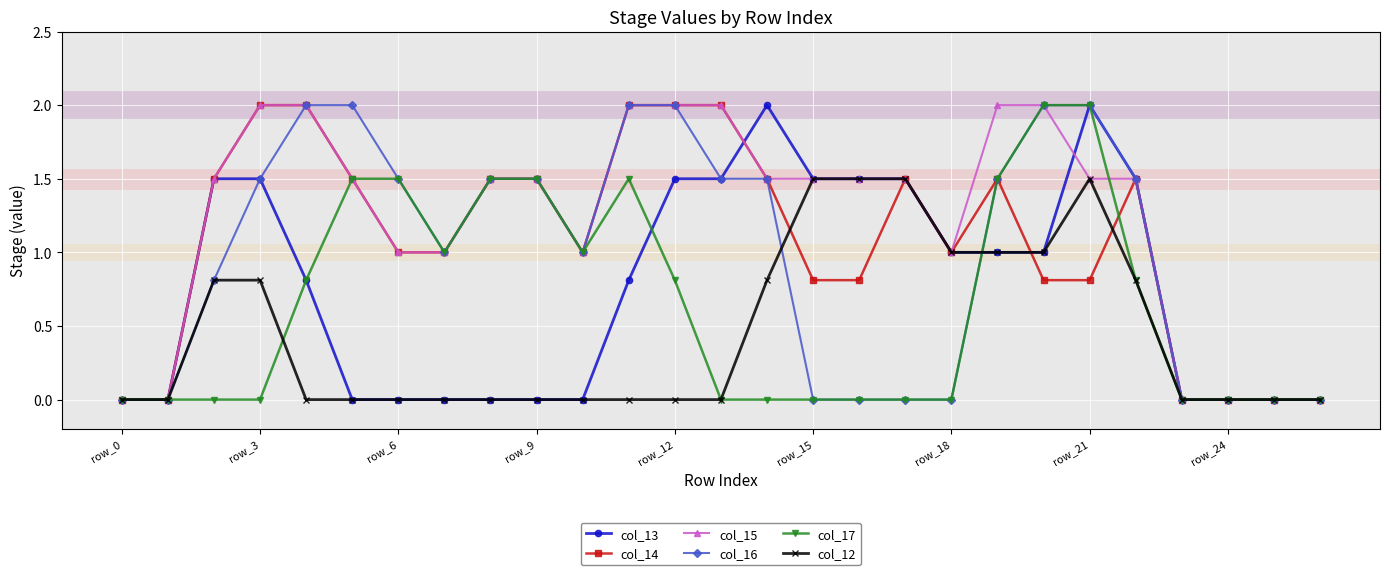

How many lines are shown in the chart?

6